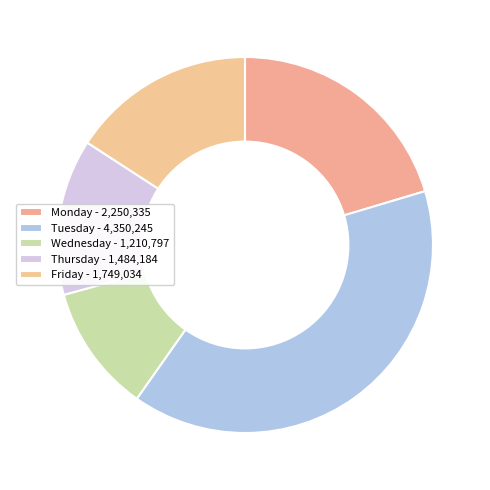

How many slices are in this pie chart?

5